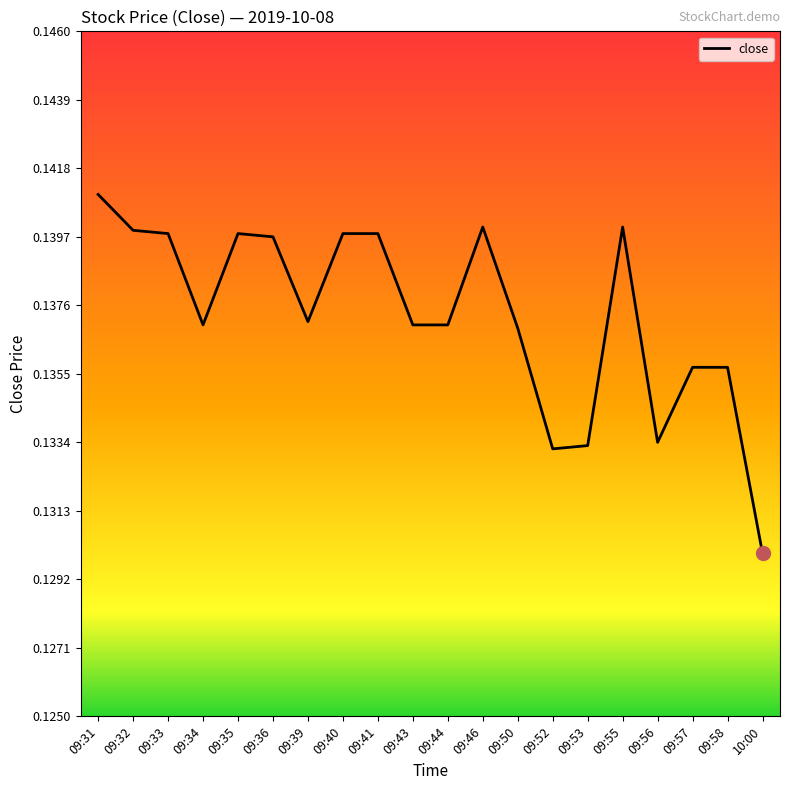

Between 09:53 and 09:43, which is larger?

09:43